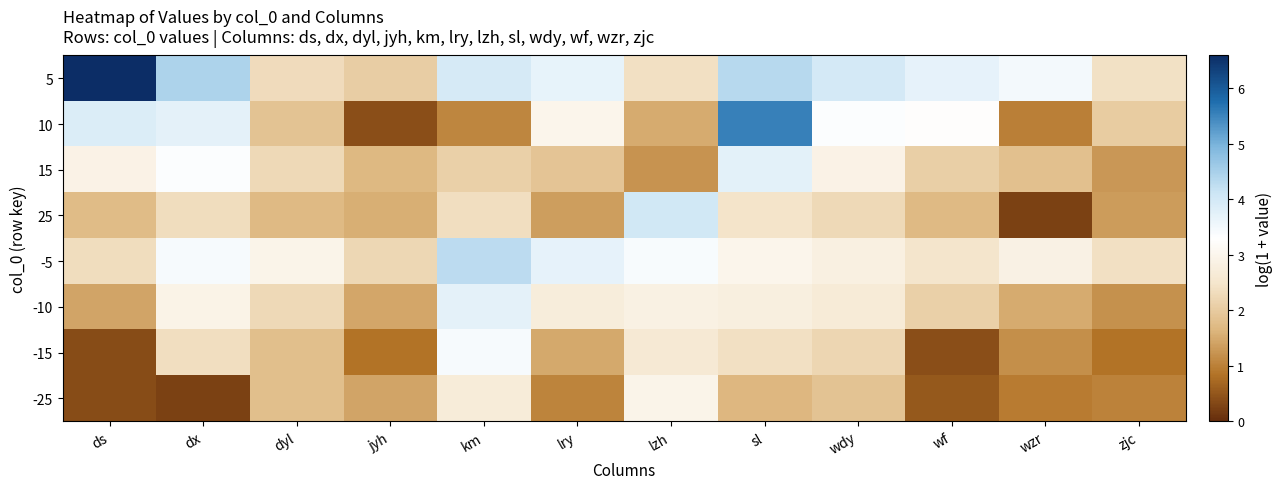

Reading left to right, list all the values displayed in this chart.

5: ds=6.6	dx=4.5	dyl=2.3	jyh=2.1	km=4.0	lry=3.7	lzh=2.4	sl=4.4	wdy=4.0	wf=3.7	wzr=3.5	zjc=2.4
10: ds=3.9	dx=3.7	dyl=1.9	jyh=0.4	km=1.1	lry=3.0	lzh=1.5	sl=5.6	wdy=3.3	wf=3.3	wzr=1.0	zjc=2.0
15: ds=2.9	dx=3.4	dyl=2.3	jyh=1.7	km=2.1	lry=1.9	lzh=1.2	sl=3.7	wdy=2.9	wf=2.1	wzr=1.8	zjc=1.3
25: ds=1.7	dx=2.3	dyl=1.7	jyh=1.5	km=2.4	lry=1.4	lzh=4.0	sl=2.4	wdy=2.3	wf=1.7	wzr=0.2	zjc=1.3
-5: ds=2.3	dx=3.4	dyl=2.9	jyh=2.2	km=4.3	lry=3.7	lzh=3.4	sl=3.0	wdy=2.8	wf=2.5	wzr=2.9	zjc=2.4
-10: ds=1.4	dx=2.9	dyl=2.2	jyh=1.5	km=3.7	lry=2.7	lzh=2.8	sl=2.8	wdy=2.7	wf=2.1	wzr=1.5	zjc=1.2
-15: ds=0.4	dx=2.3	dyl=1.8	jyh=0.8	km=3.4	lry=1.5	lzh=2.6	sl=2.4	wdy=2.2	wf=0.4	wzr=1.2	zjc=0.8
-25: ds=0.4	dx=0.2	dyl=1.8	jyh=1.4	km=2.7	lry=1.0	lzh=2.9	sl=1.7	wdy=1.9	wf=0.5	wzr=0.9	zjc=1.0